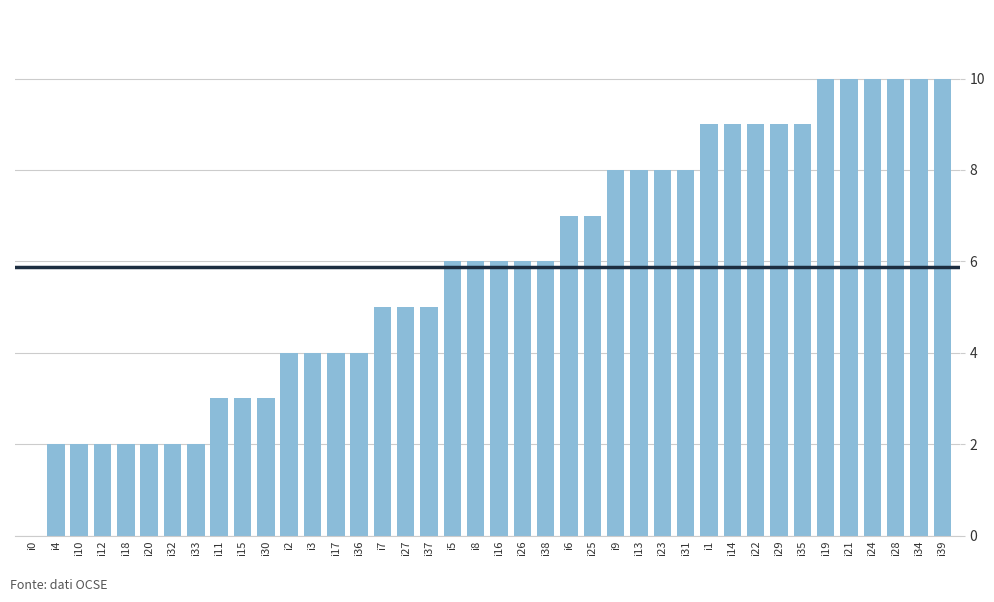

Is it true that the value at i27 is 5?

True